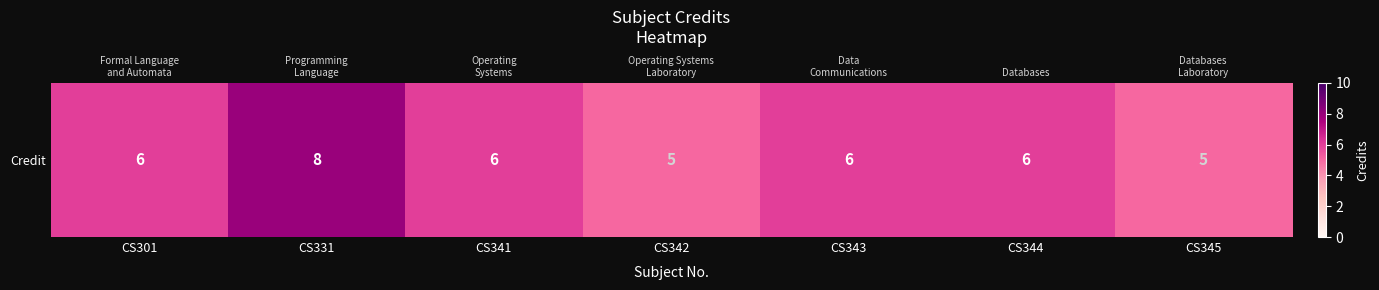

The value at CS342 is 5. True or false?

True